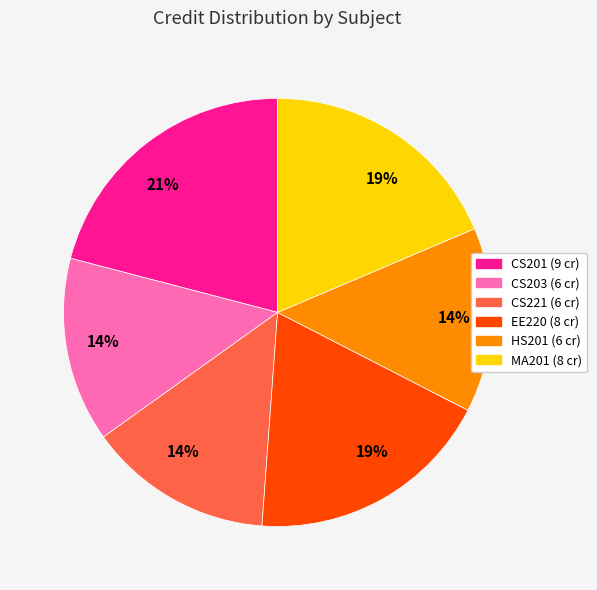

Do EE220 and CS201 together represent more than half of the pie?

No